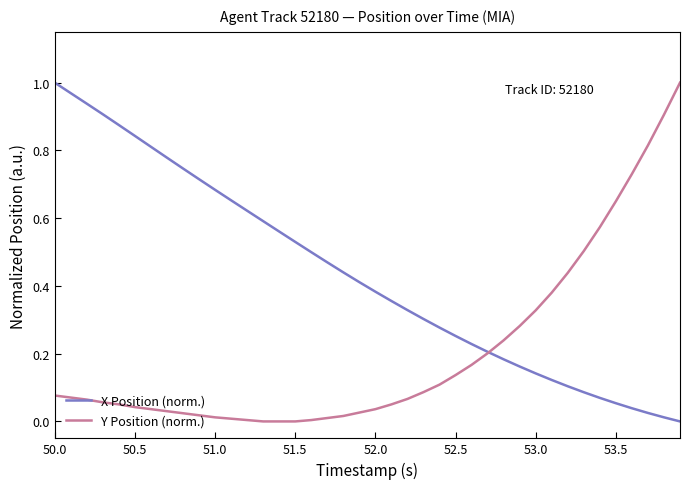

How many categories are shown in the chart?

40